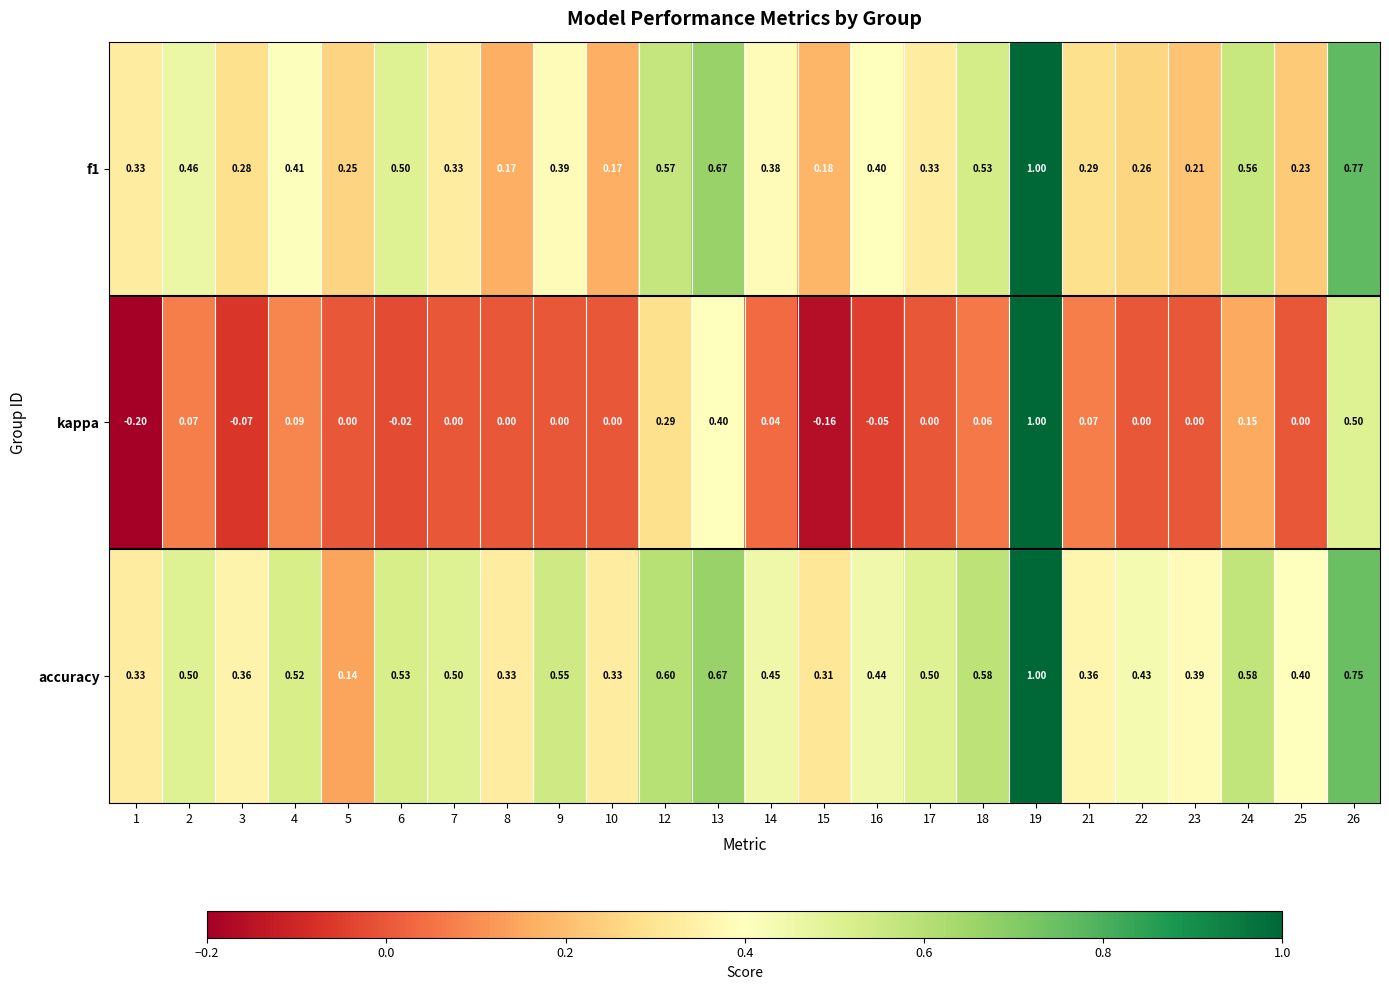

Which series has the widest spread of values?

kappa